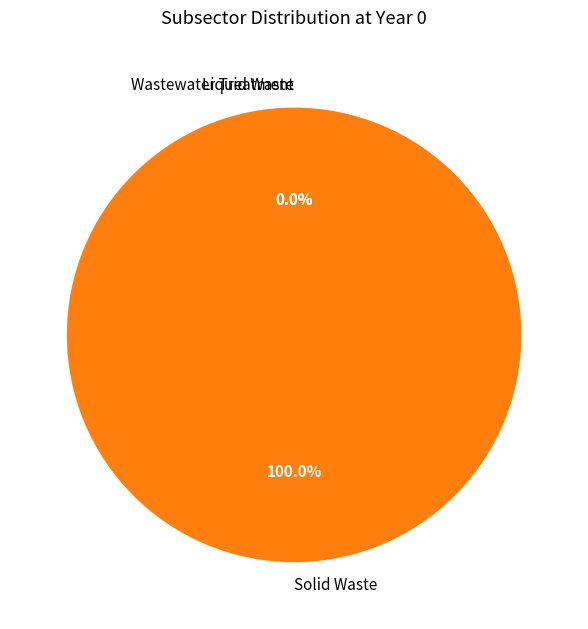

The Wastewater Treatment slice represents 1% of the pie. True or false?

False